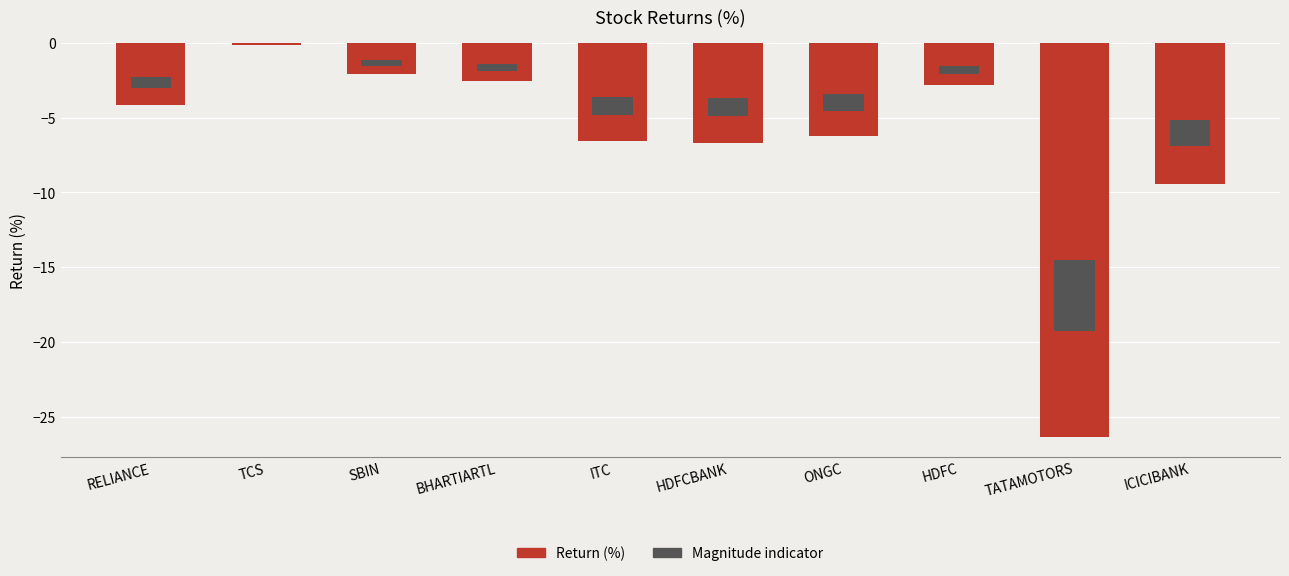

What is the label of the 9th bar from the right?

TCS